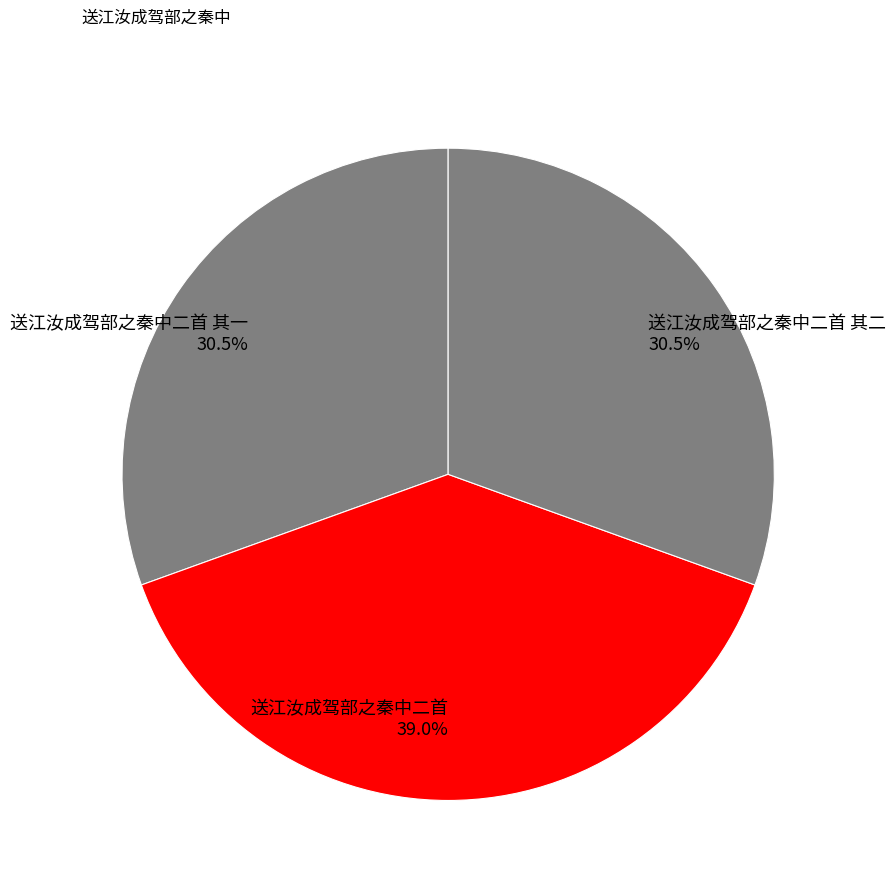

How many slices are in this pie chart?

3